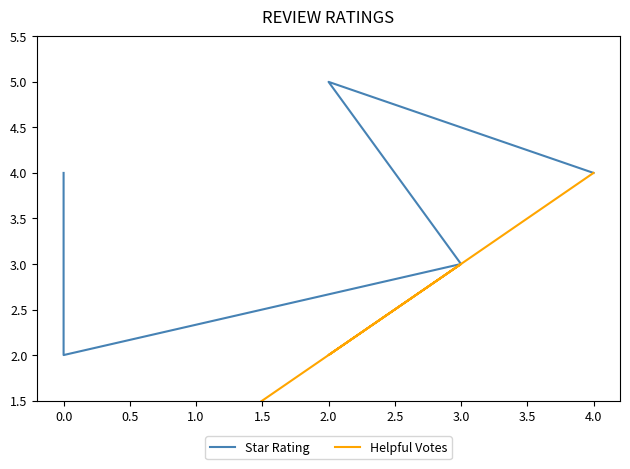

True or false: Star Rating and Helpful Votes intersect in this chart.

False